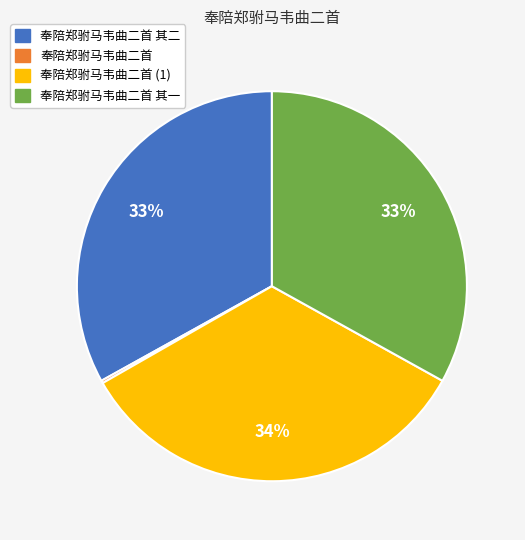

Is there a majority slice in this chart?

No